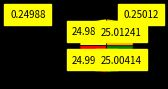

Does any single category account for the majority?

No